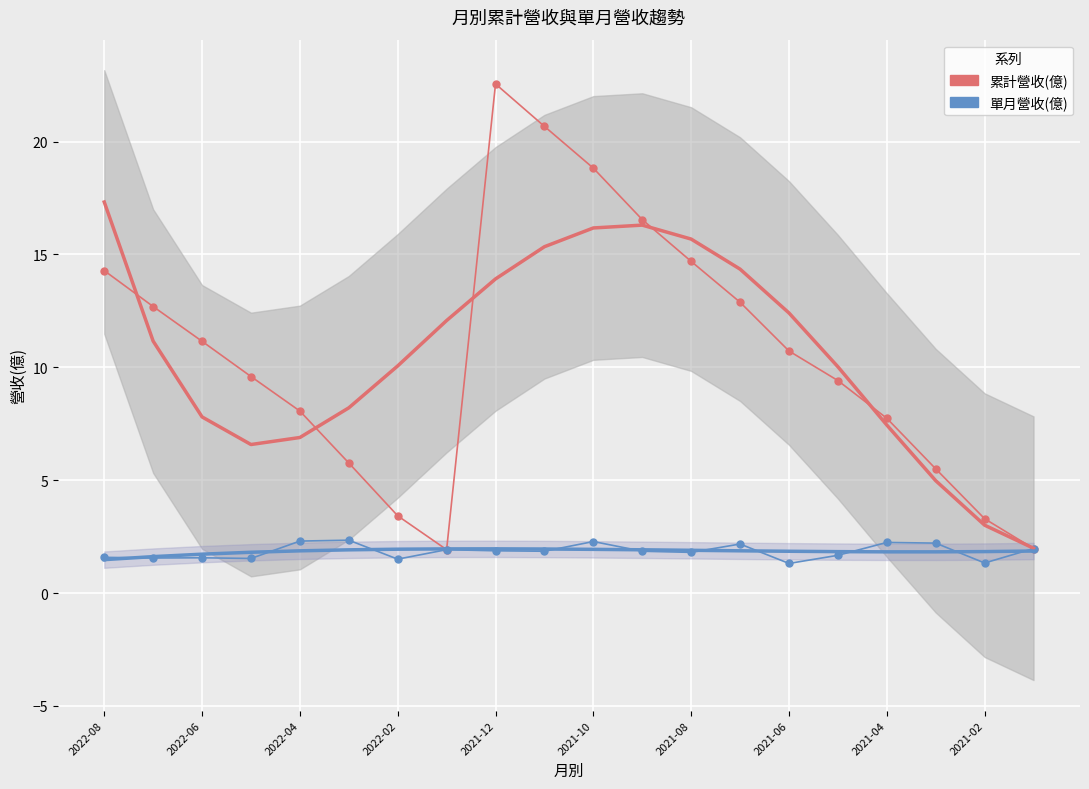

How many lines are shown in the chart?

2